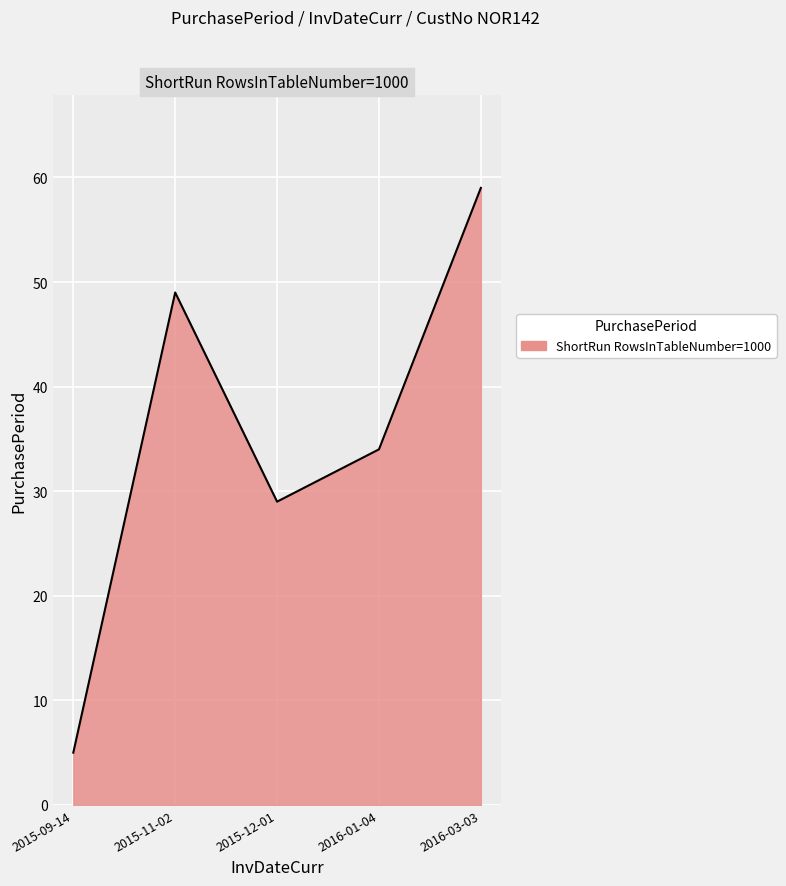

Reading left to right, transcribe all the data shown in this chart.

5	49	29	34	59